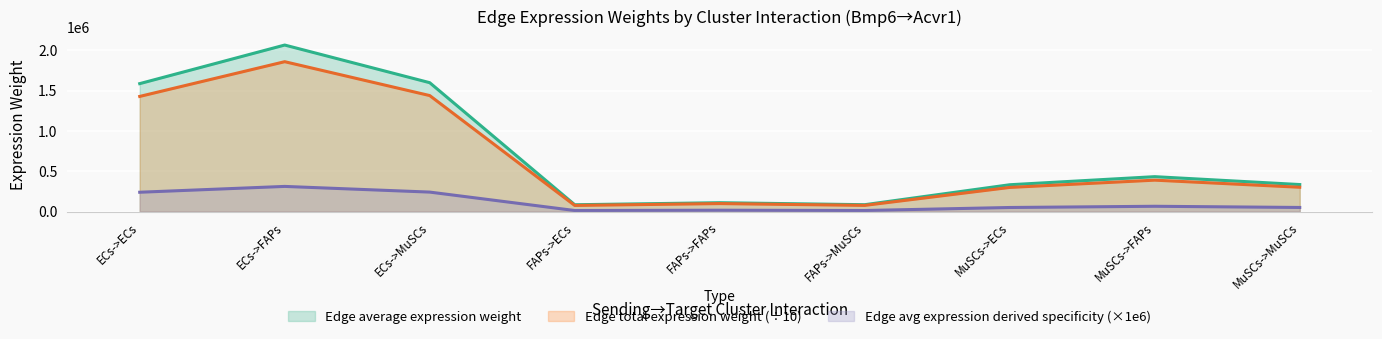

True or false: Edge average expression weight and Edge avg expression derived specificity intersect in this chart.

False